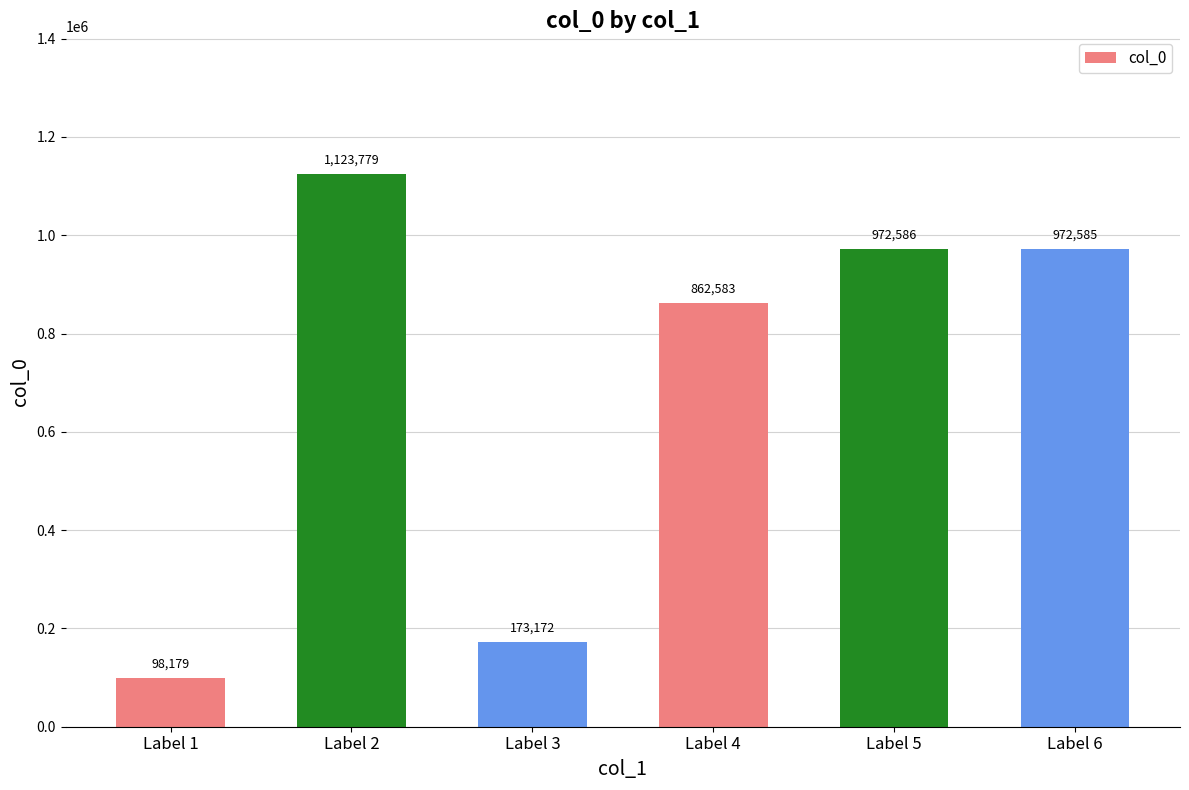

What is the maximum value shown in the chart?

1123779